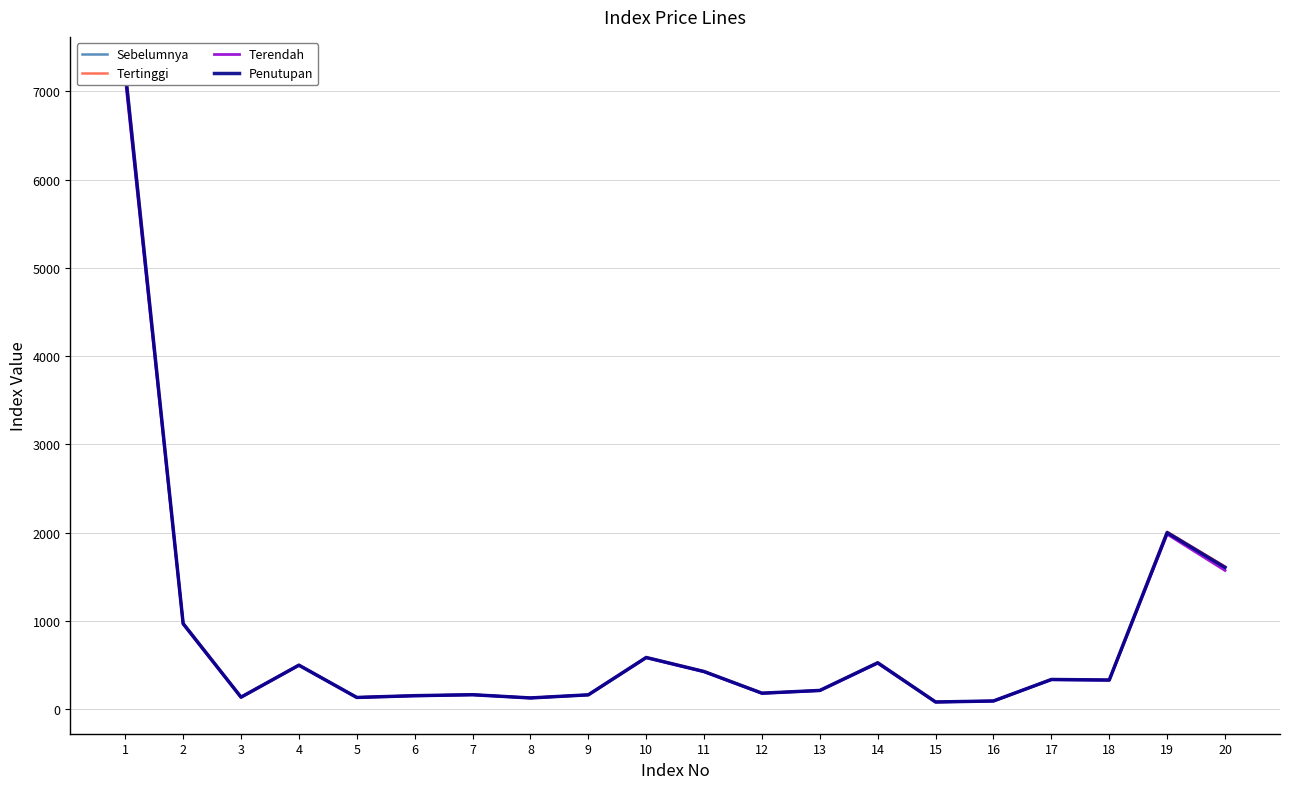

At how many categories does at least one series exceed 1483?

3